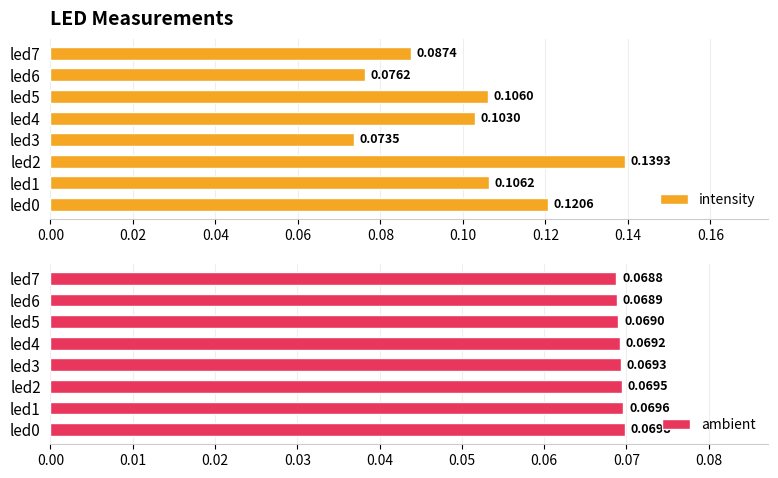

What is the average value of the ambient series?

0.1